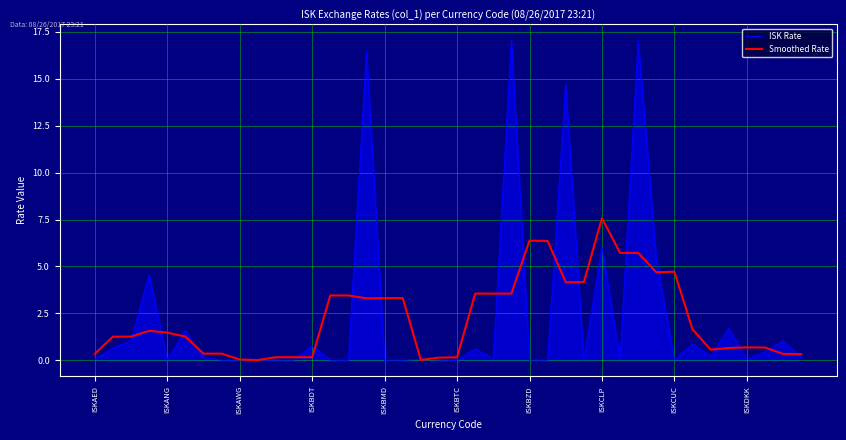

Rank the series by their maximum value, from highest to lowest.

ISK Rate, Smoothed Rate